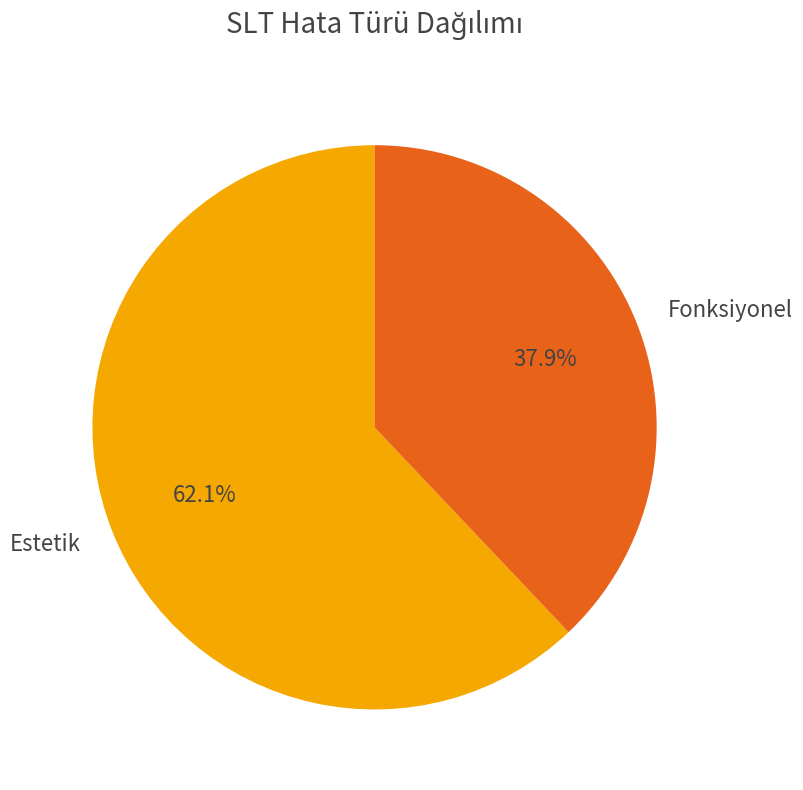

What portion of the pie excludes Estetik?

37.9%